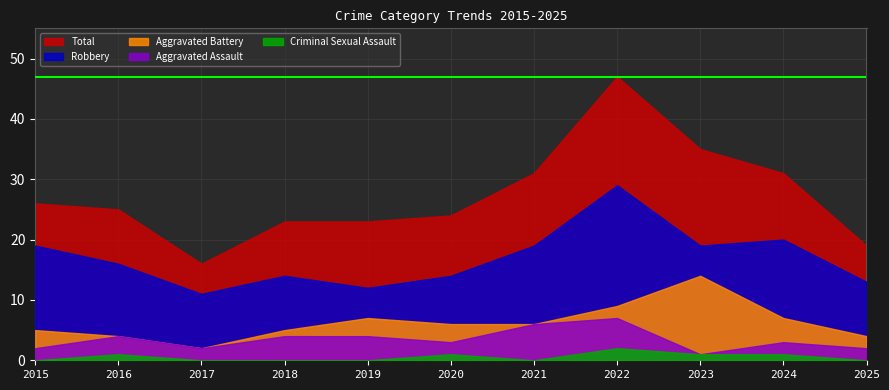

How many values in the Aggravated Battery series are below 6?

5